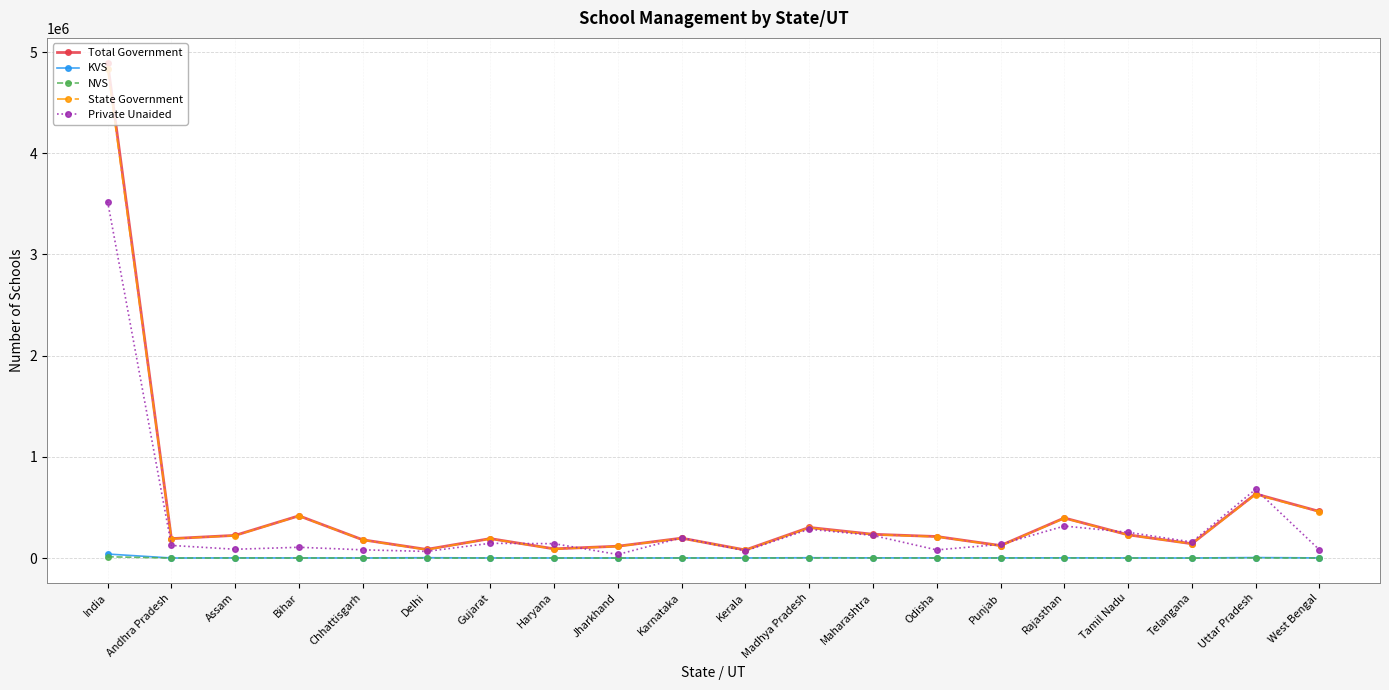

What is the difference between the NVS values at Maharashtra and India?

12009